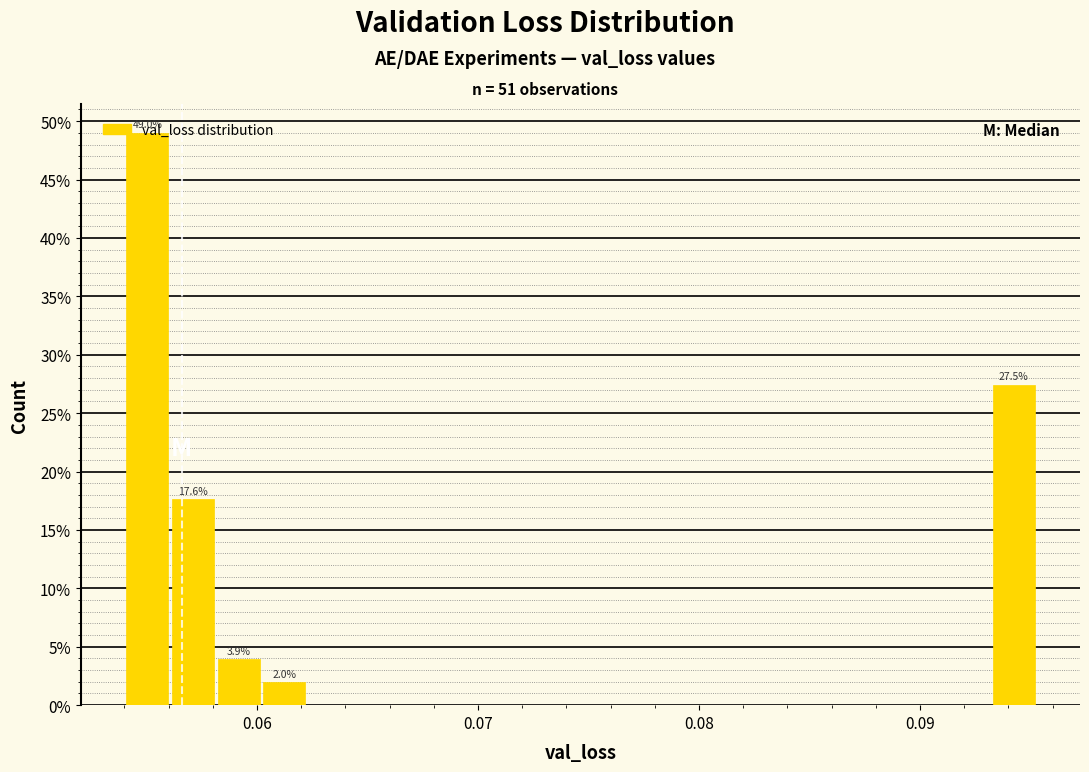

Around what value on the x-axis is the tallest bar? Give the approximate position of its centre, as read against the axis.

0.055